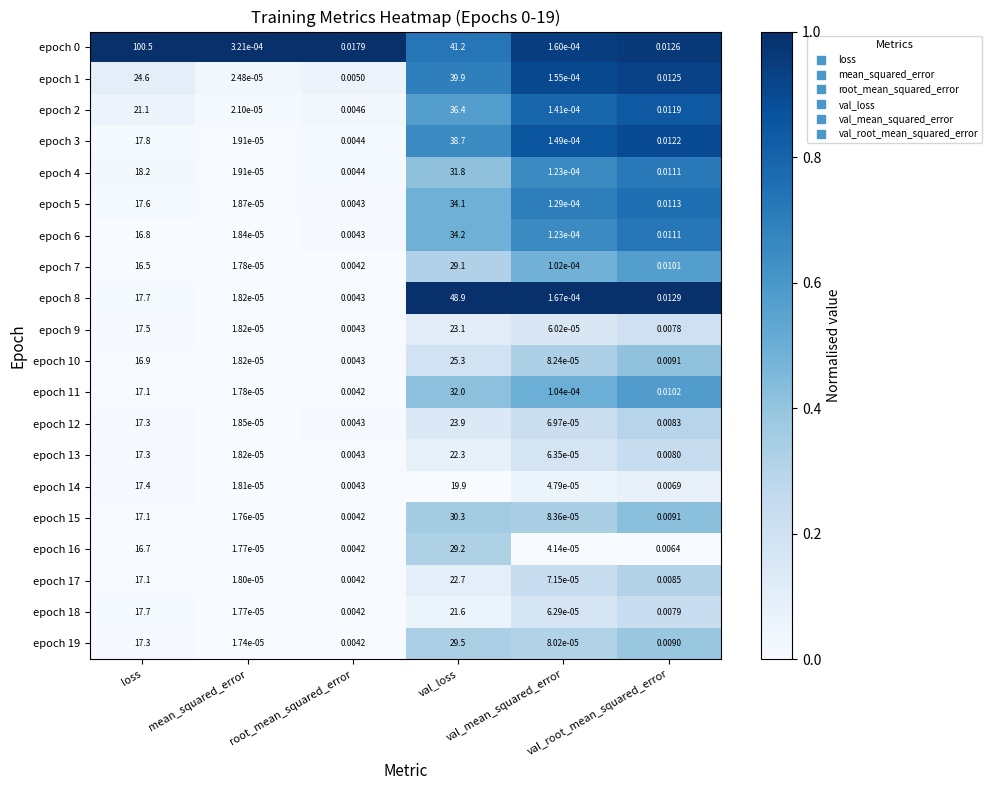

What is the total value across all series at loss?

440.2